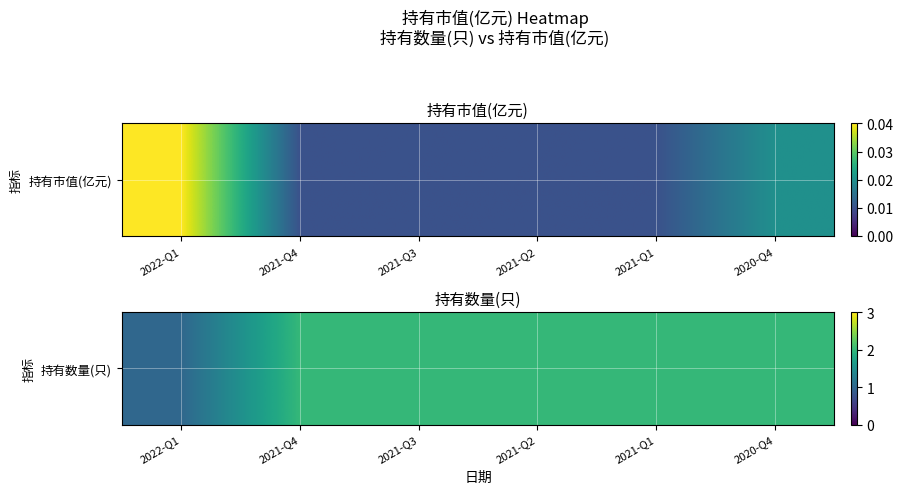

What is the maximum value shown in the chart?

2